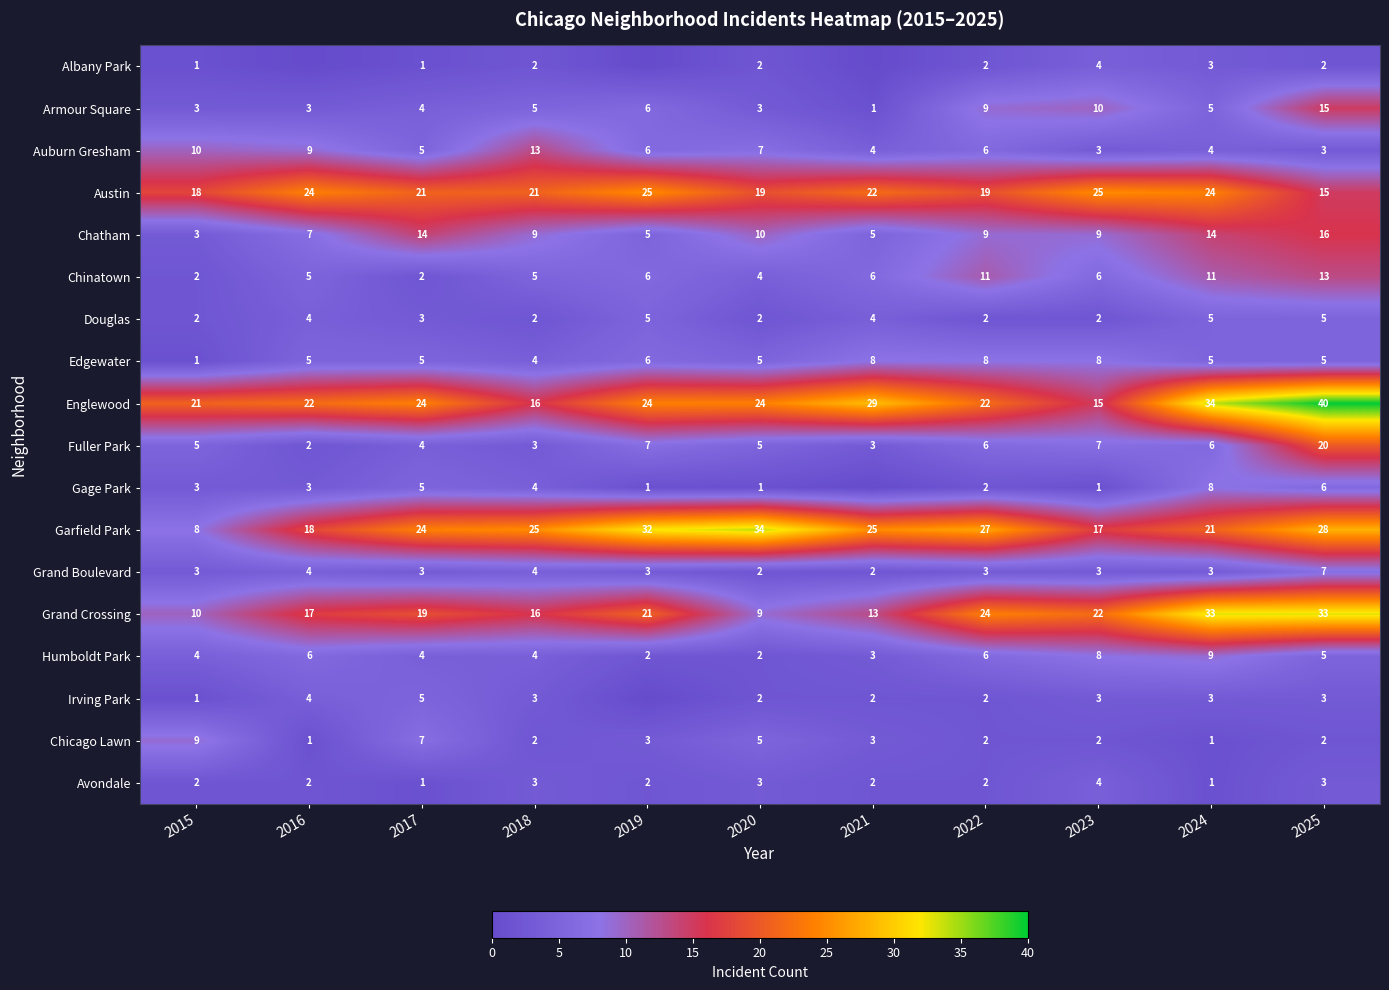

True or false: Irving Park has a value of 3 at 2023.

True